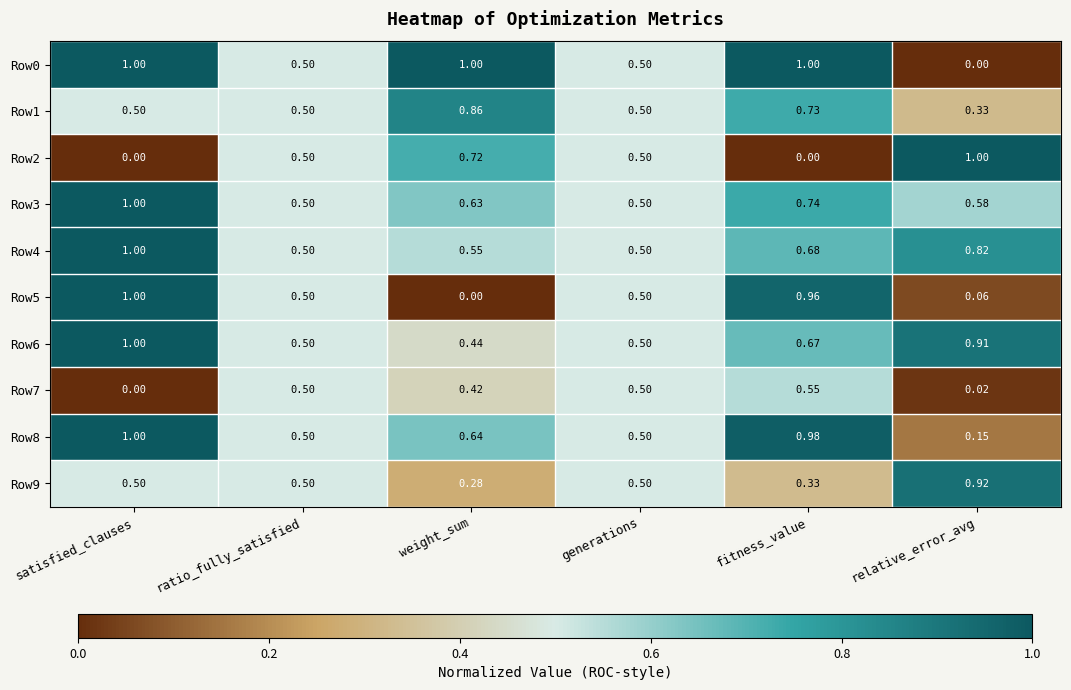

Where is Row6 nearest to the value 0?

weight_sum